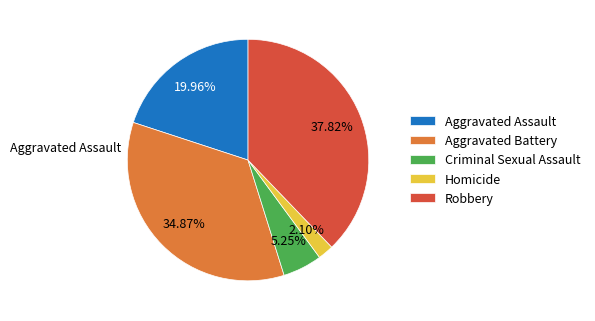

Is the sum of Homicide and Aggravated Battery greater than half?

No